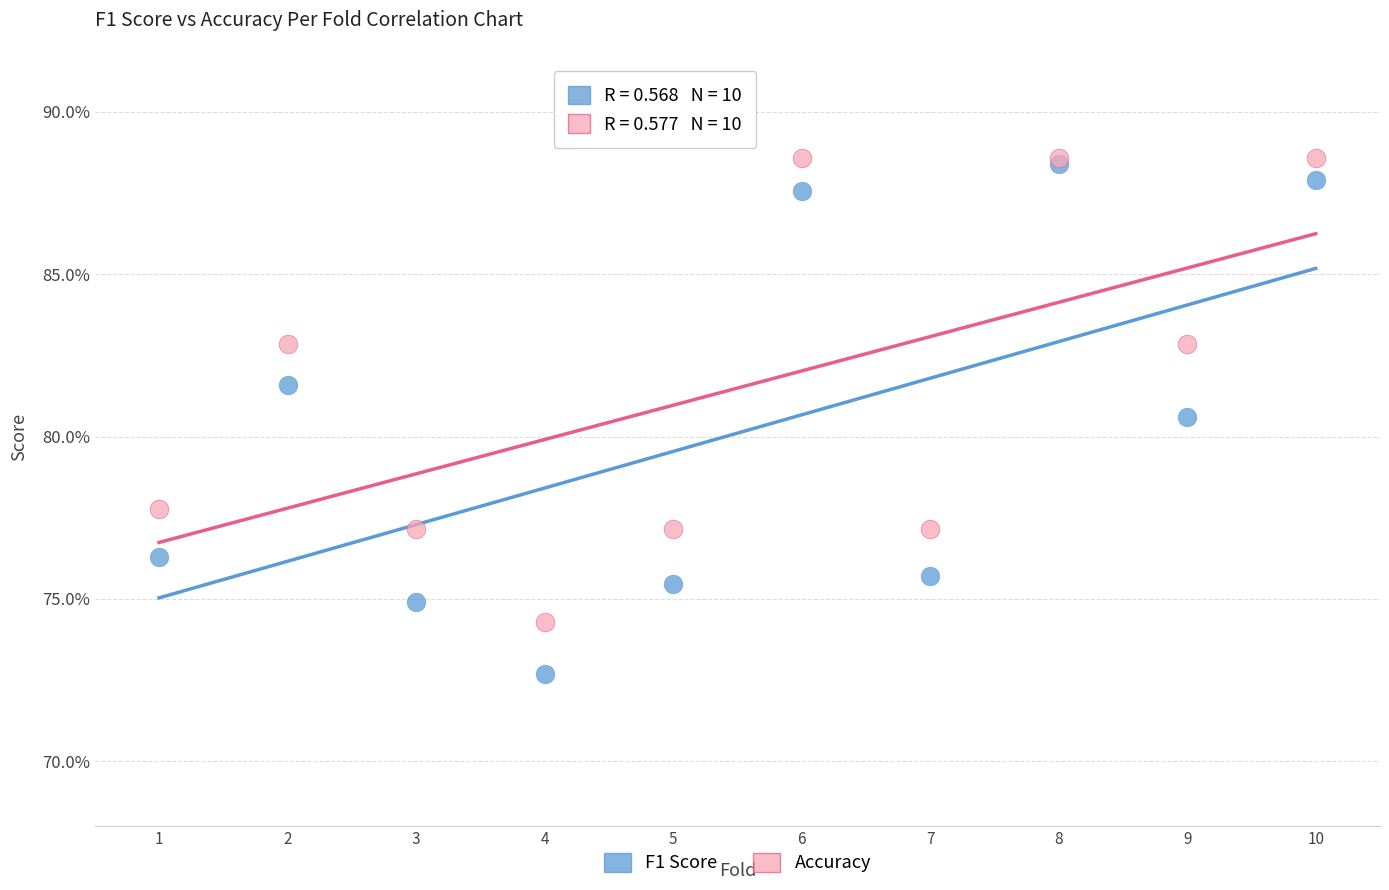

Which series has the widest spread of Y values?

F1 Score